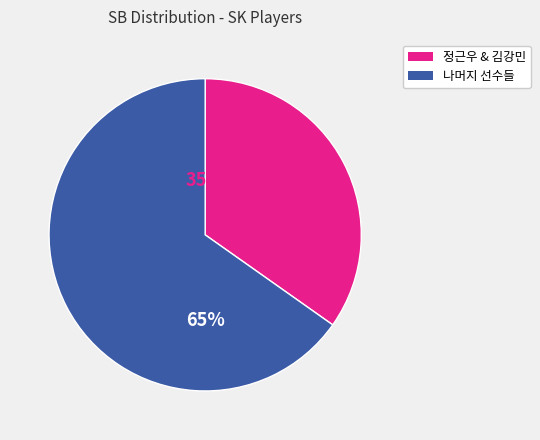

How many slices are in this pie chart?

2